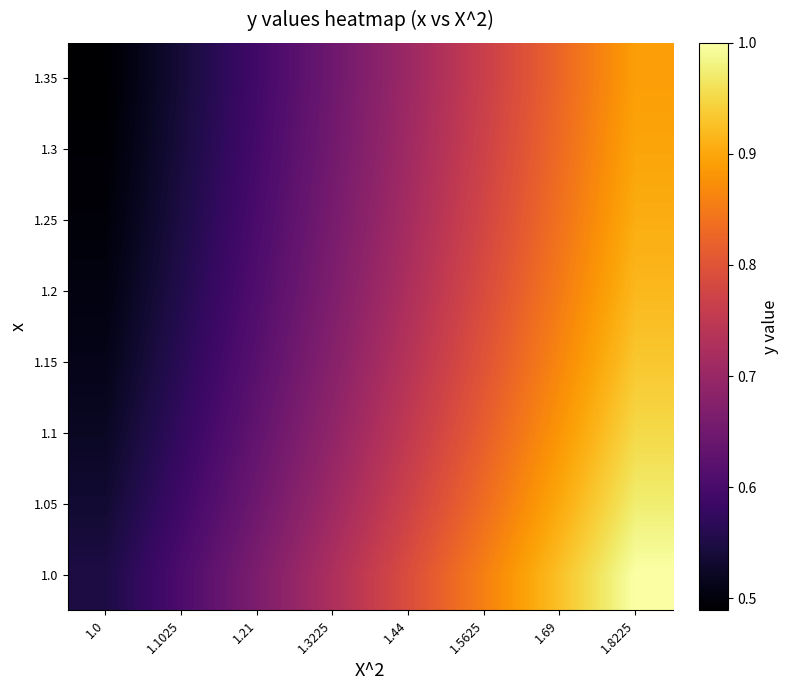

Reading left to right, list all the values displayed in this chart.

1.0: 1.0=0.5	1.1025=0.6	1.21=0.7	1.3225=0.7	1.44=0.8	1.5625=0.9	1.69=0.9	1.8225=1.0
1.05: 1.0=0.5	1.1025=0.6	1.21=0.6	1.3225=0.7	1.44=0.8	1.5625=0.8	1.69=0.9	1.8225=1.0
1.1: 1.0=0.5	1.1025=0.6	1.21=0.6	1.3225=0.7	1.44=0.8	1.5625=0.8	1.69=0.9	1.8225=1.0
1.15: 1.0=0.5	1.1025=0.6	1.21=0.6	1.3225=0.7	1.44=0.7	1.5625=0.8	1.69=0.9	1.8225=0.9
1.2: 1.0=0.5	1.1025=0.6	1.21=0.6	1.3225=0.7	1.44=0.7	1.5625=0.8	1.69=0.9	1.8225=0.9
1.25: 1.0=0.5	1.1025=0.5	1.21=0.6	1.3225=0.7	1.44=0.7	1.5625=0.8	1.69=0.8	1.8225=0.9
1.3: 1.0=0.5	1.1025=0.5	1.21=0.6	1.3225=0.7	1.44=0.7	1.5625=0.8	1.69=0.8	1.8225=0.9
1.35: 1.0=0.5	1.1025=0.5	1.21=0.6	1.3225=0.6	1.44=0.7	1.5625=0.8	1.69=0.8	1.8225=0.9